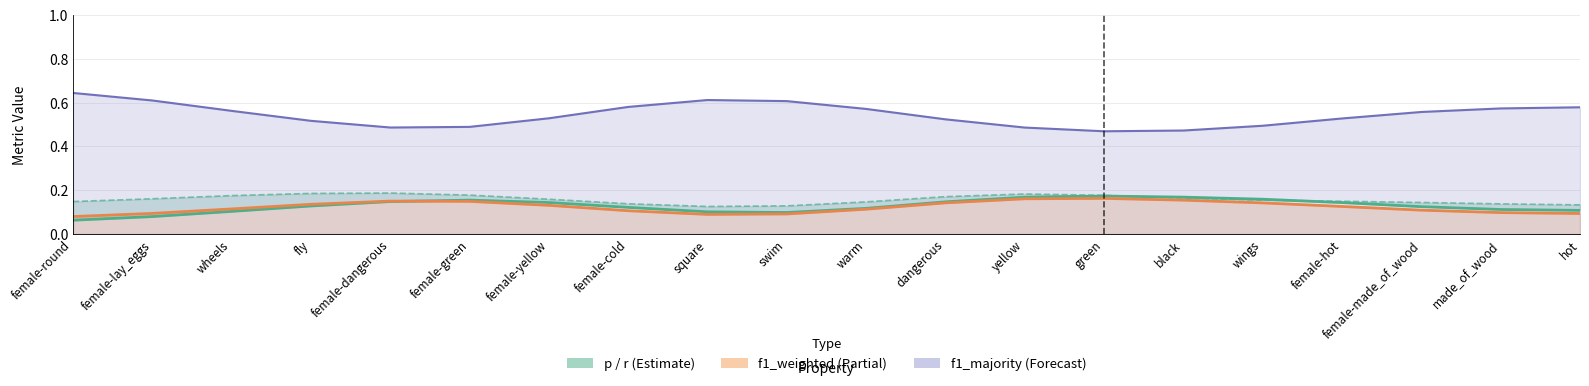

Reading left to right, transcribe all the data shown in this chart.

p: female-round=0.1	female-lay_eggs=0.1	wheels=0.1	fly=0.1	female-dangerous=0.1	female-green=0.2	female-yellow=0.1	female-cold=0.1	square=0.1	swim=0.1	warm=0.1	dangerous=0.1	yellow=0.2	green=0.2	black=0.2	wings=0.2	female-hot=0.1	female-made_of_wood=0.1	made_of_wood=0.1	hot=0.1
r: female-round=0.1	female-lay_eggs=0.2	wheels=0.2	fly=0.2	female-dangerous=0.2	female-green=0.2	female-yellow=0.2	female-cold=0.1	square=0.1	swim=0.1	warm=0.1	dangerous=0.2	yellow=0.2	green=0.2	black=0.2	wings=0.2	female-hot=0.1	female-made_of_wood=0.1	made_of_wood=0.1	hot=0.1
f1_weighted: female-round=0.1	female-lay_eggs=0.1	wheels=0.1	fly=0.1	female-dangerous=0.2	female-green=0.1	female-yellow=0.1	female-cold=0.1	square=0.1	swim=0.1	warm=0.1	dangerous=0.1	yellow=0.2	green=0.2	black=0.2	wings=0.1	female-hot=0.1	female-made_of_wood=0.1	made_of_wood=0.1	hot=0.1
f1_majority: female-round=0.6	female-lay_eggs=0.6	wheels=0.6	fly=0.5	female-dangerous=0.5	female-green=0.5	female-yellow=0.5	female-cold=0.6	square=0.6	swim=0.6	warm=0.6	dangerous=0.5	yellow=0.5	green=0.5	black=0.5	wings=0.5	female-hot=0.5	female-made_of_wood=0.6	made_of_wood=0.6	hot=0.6